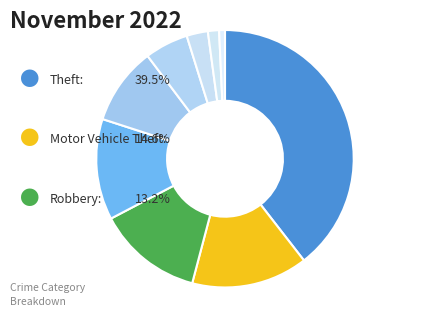

How many slices are in this pie chart?

9